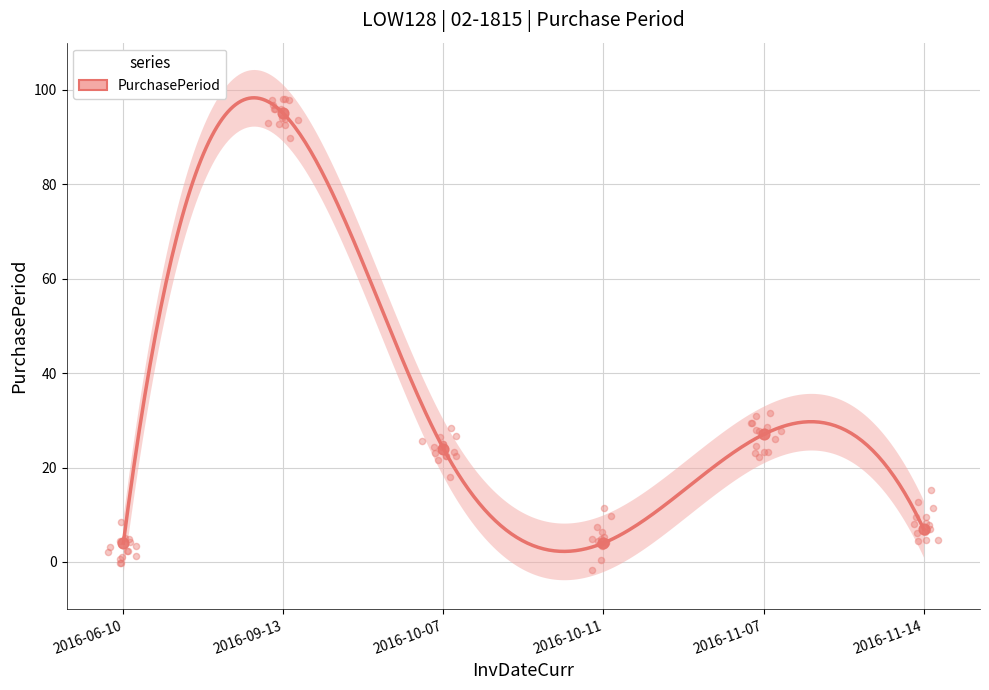

What is the change in value from 2016-06-10 to 2016-11-07?

+23